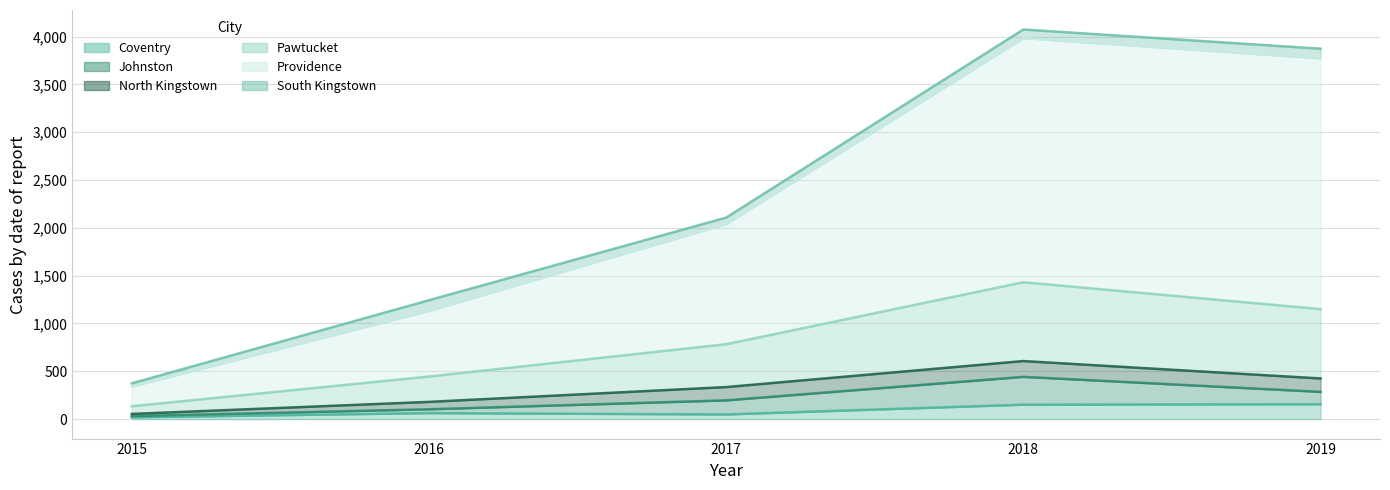

What is the value of the Coventry point at the 1st from the left?

19